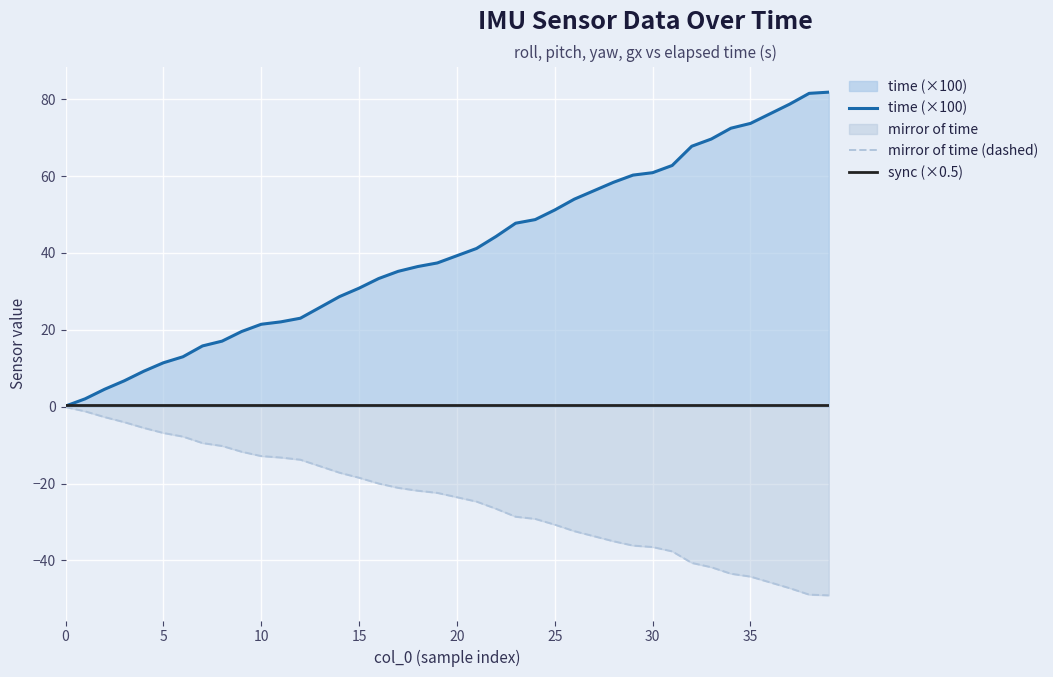

List the series in order of their overall mean, highest first.

time (×100), sync (×0.5), mirror of time (dashed)